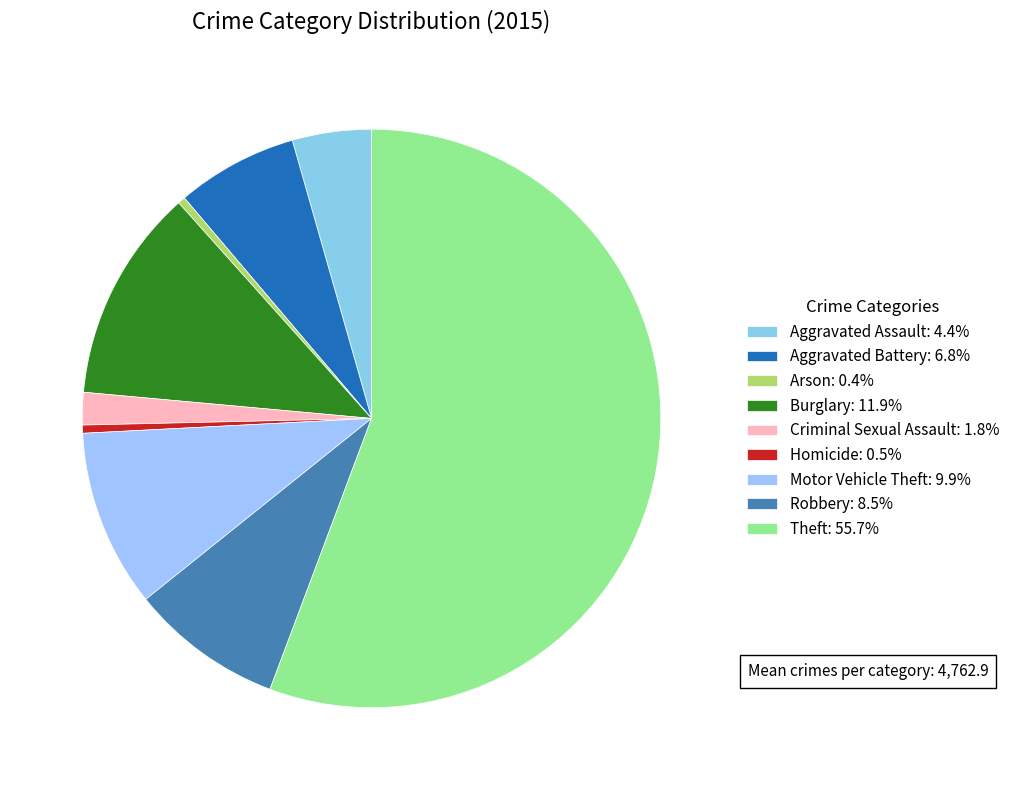

How many slices are in this pie chart?

9